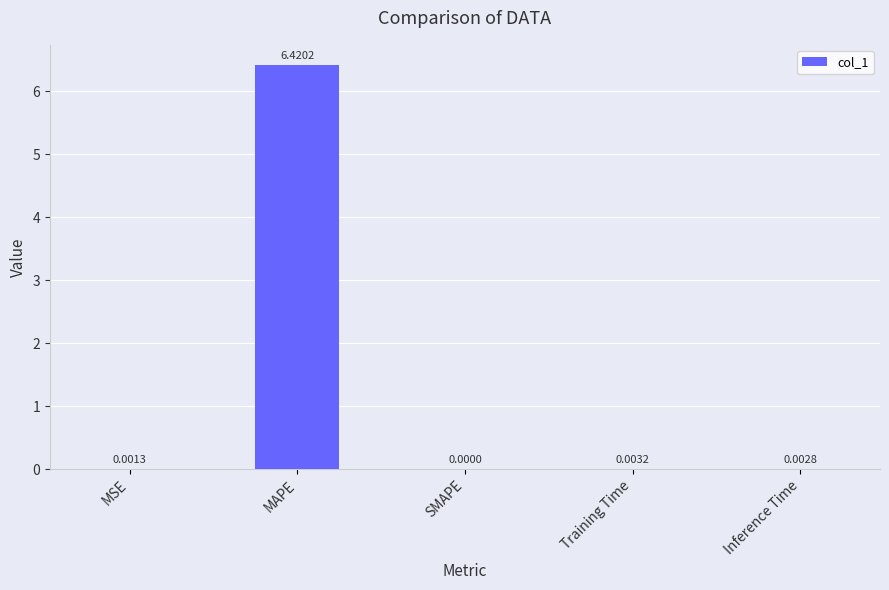

What is the sum of all values?

6.4